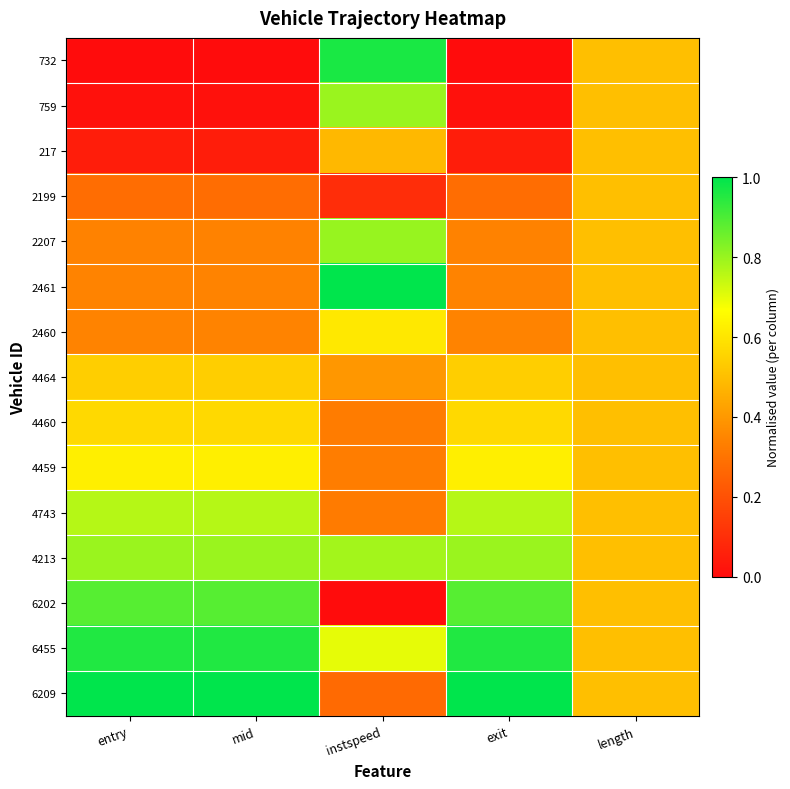

Which category has the highest value in the 4459 series?

exit